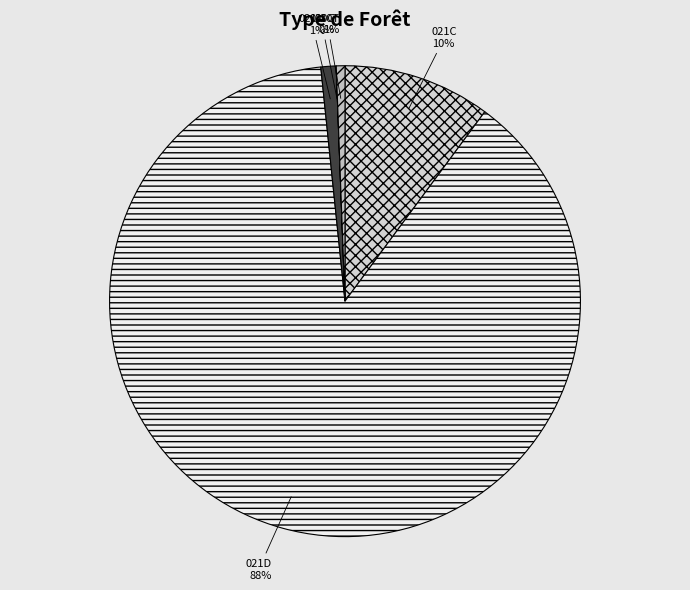

True or false: 021C accounts for 16% of the total.

False